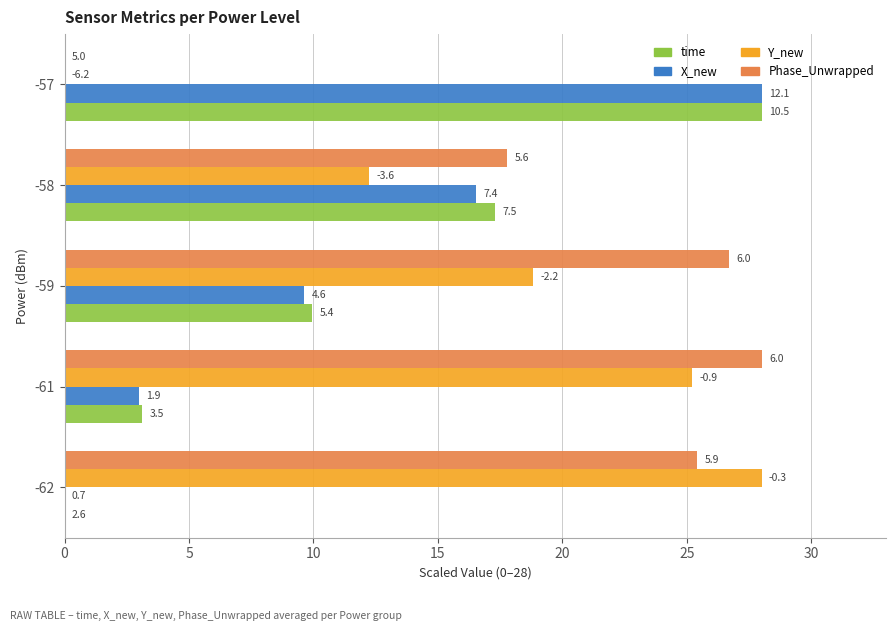

What are all the series names shown in the legend?

time, X_new, Y_new, Phase_Unwrapped